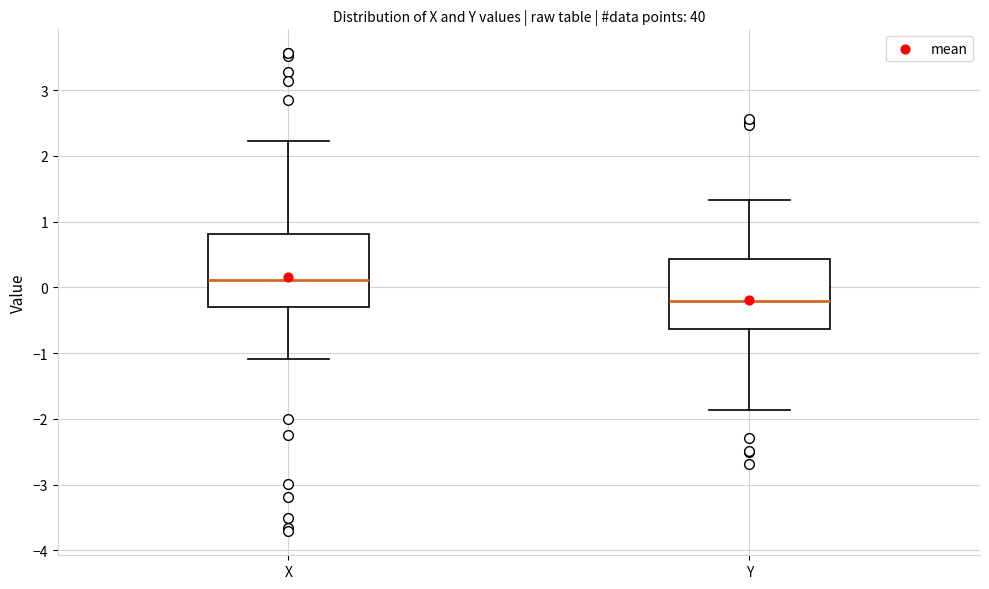

Reading left to right, read every box against the y-axis: the position of its median line, the range the box covers, and the ends of its whiskers. The values are not printed on the chart, so give them approximately, as read against the axis.

X: median 0.1, box -0.3 to 0.8, whiskers -1.1 to 2.2
Y: median -0.2, box -0.6 to 0.4, whiskers -1.9 to 1.3